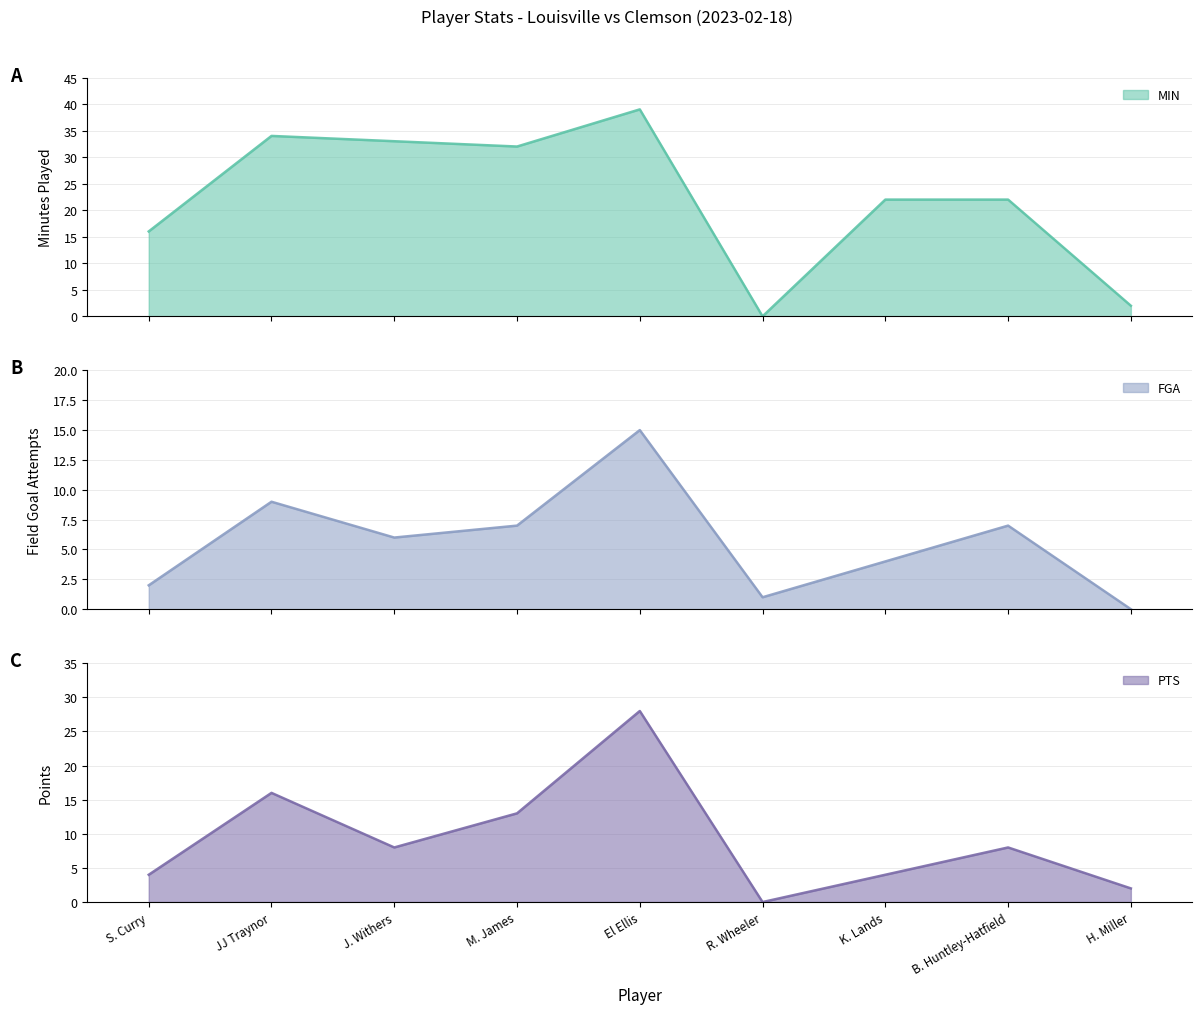

Is the value of PTS at H. Miller greater than the value of FGA at M. James?

No